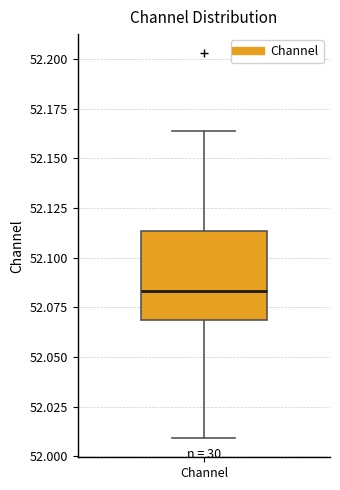

Read this box plot against the y-axis: the position of the median line, the range covered by the box, and the ends of both whiskers. The values are not printed on the chart, so give them approximately, as read against the axis.

median 52.085, box 52.070 to 52.115, whiskers 52.010 to 52.165